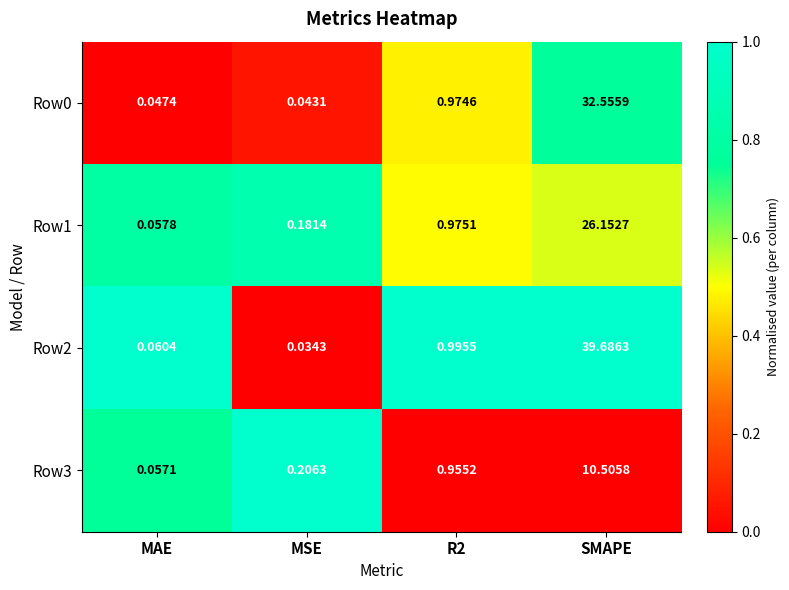

At which category does the chart reach its peak across all series?

SMAPE